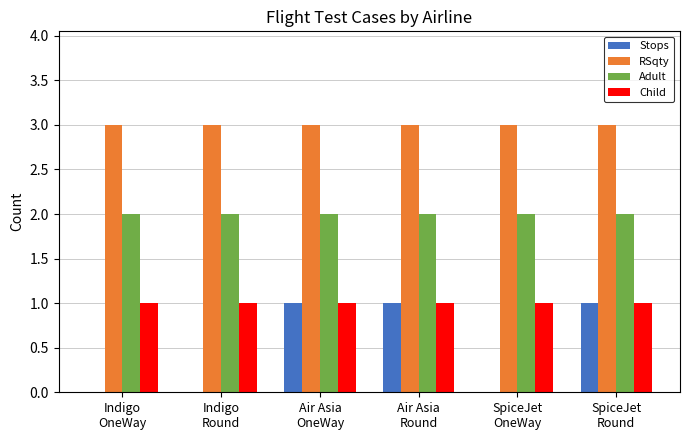

What is the total value across all series at Indigo
OneWay?

6